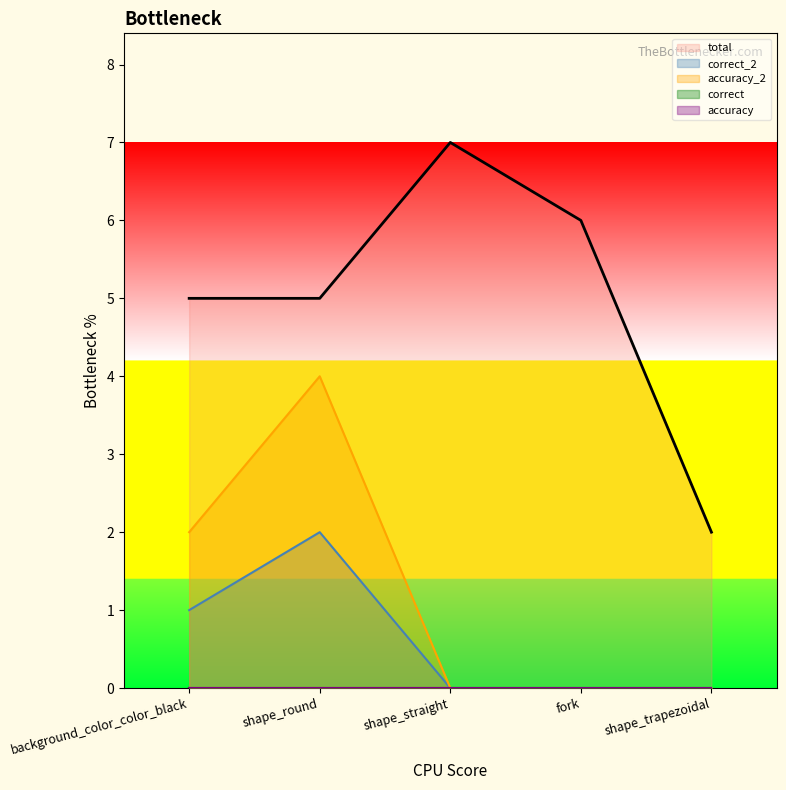

Which has a higher value, shape_straight or shape_trapezoidal?

shape_straight